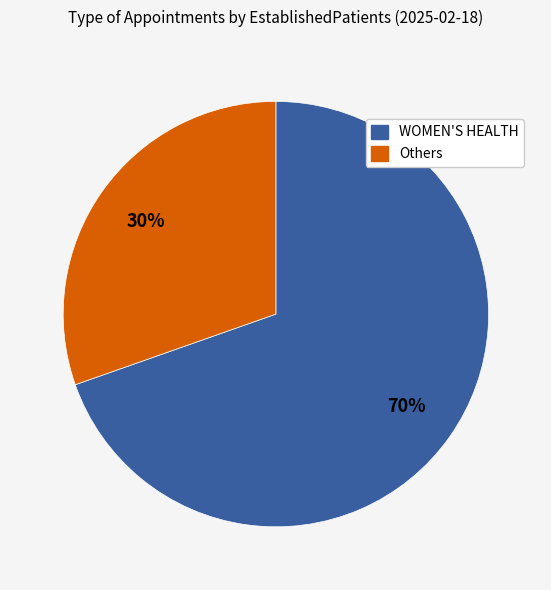

To the nearest percent, what is the average slice percentage?

50%